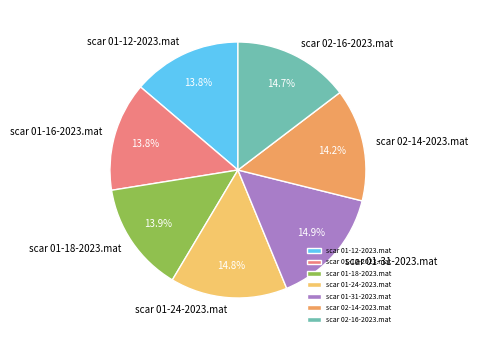

How much of the chart is everything except scar 01-31-2023.mat?

85.1%